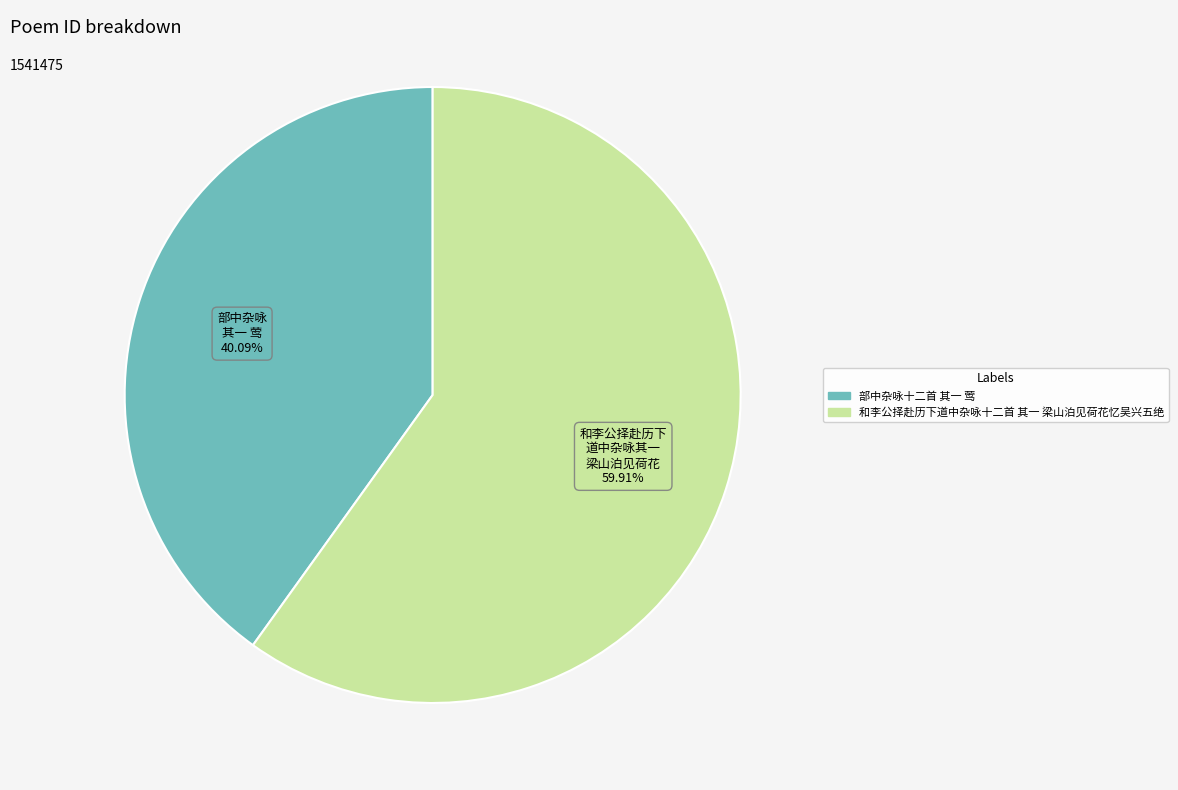

Combined, do 和李公择赴历下道中杂咏十二首 其一 梁山泊见荷花忆吴兴五绝 and 部中杂咏十二首 其一 莺 account for over 50%?

Yes